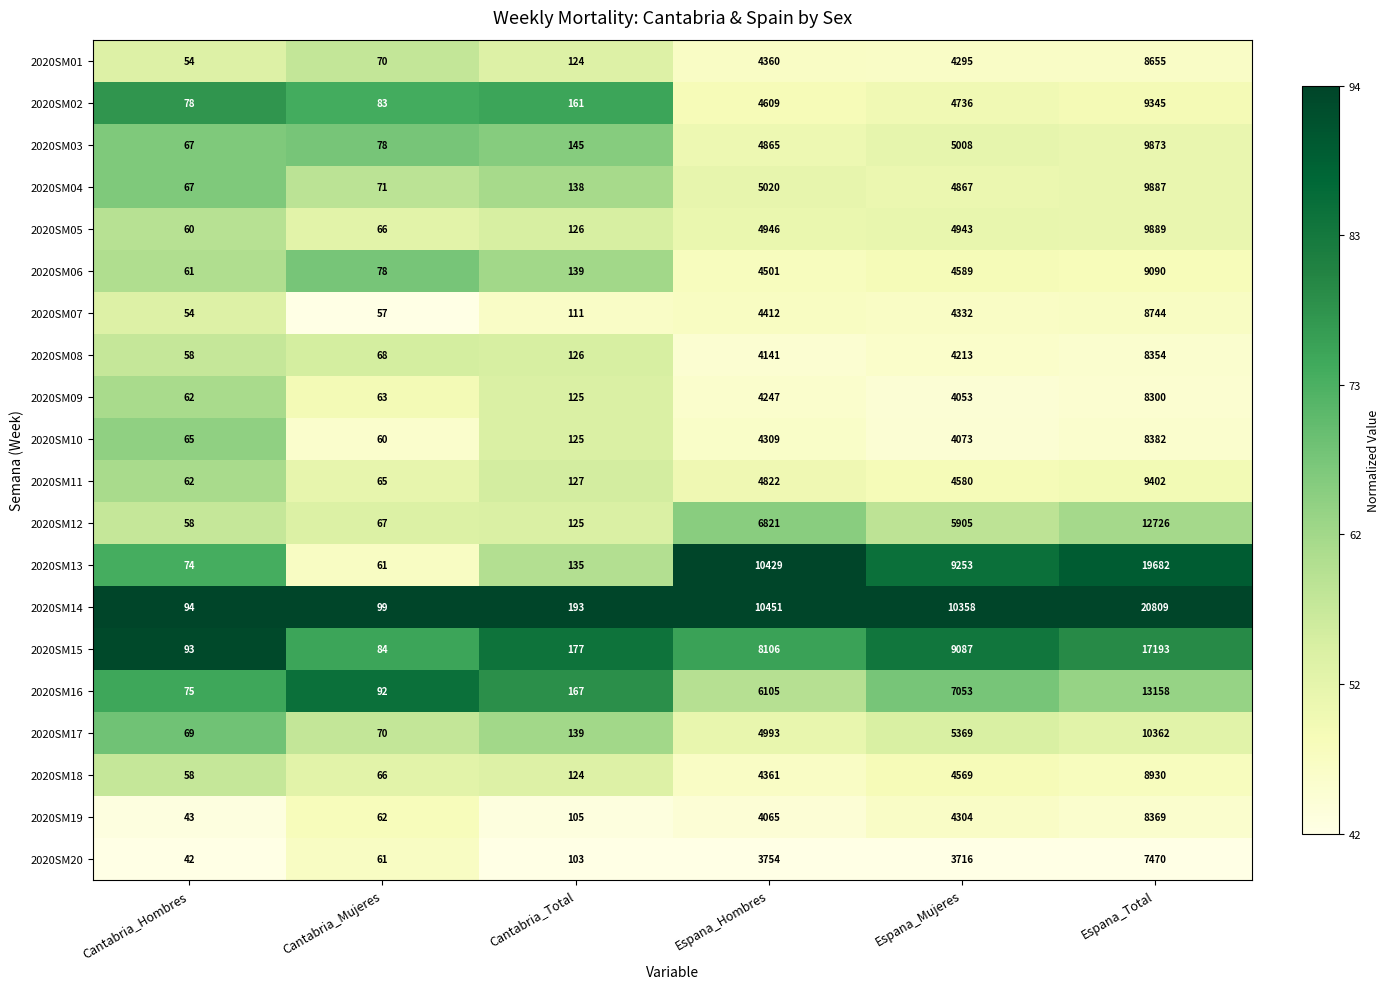

At how many categories does at least one series exceed 9696?

3